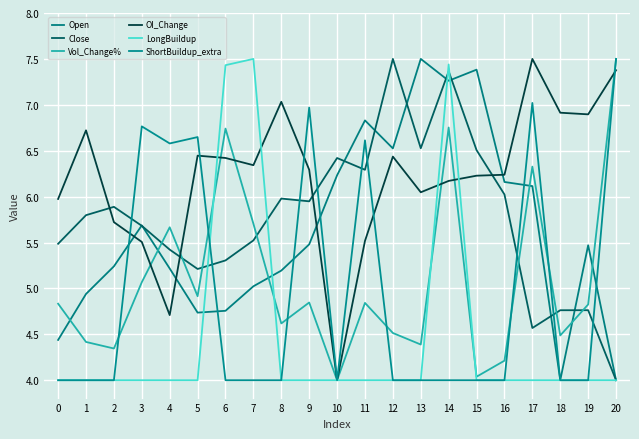

Where is Open nearest to the value 5?

7